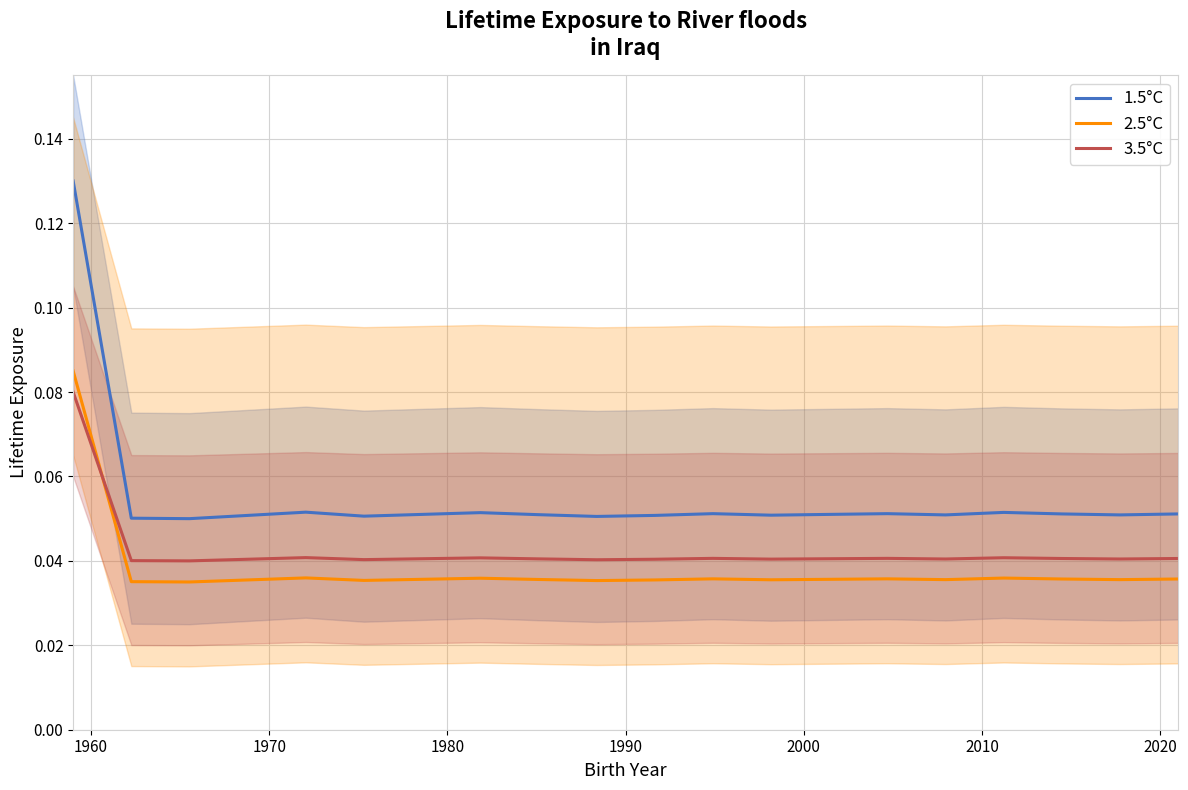

True or false: 2.5°C has more than 2 points higher than both neighbors.

True